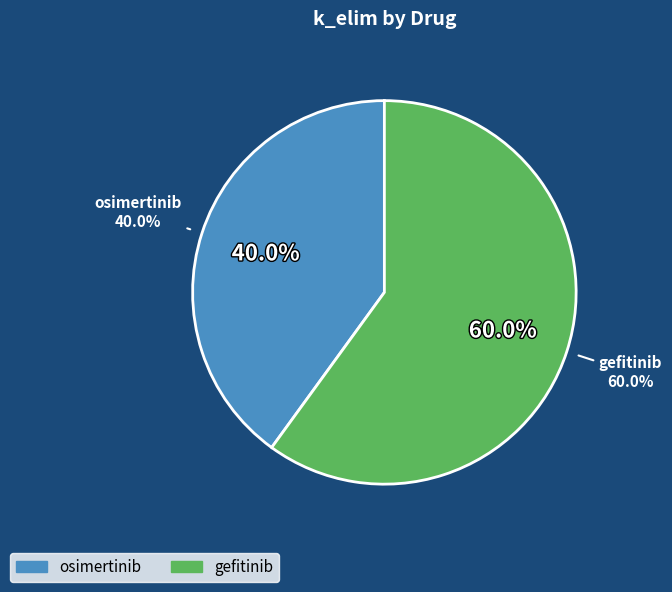

Which slice is the largest?

gefitinib